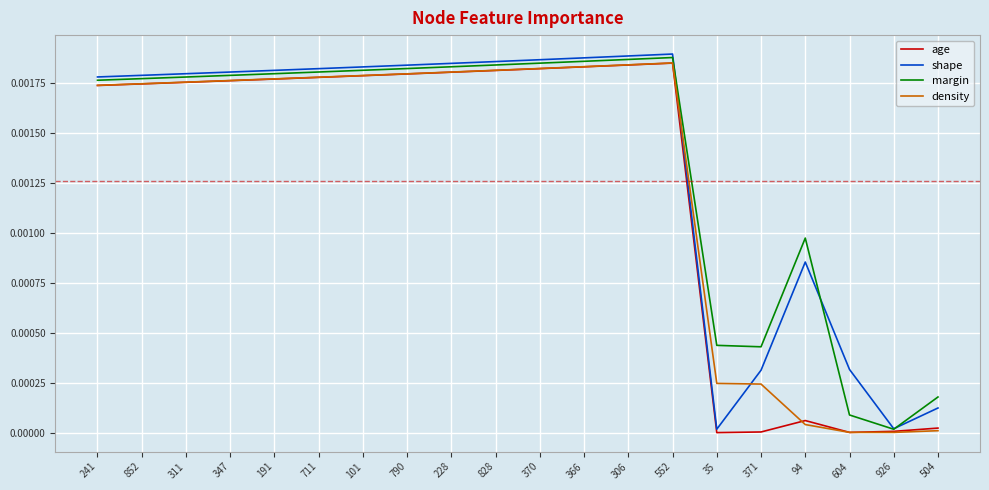

What position from the right is 347?

17